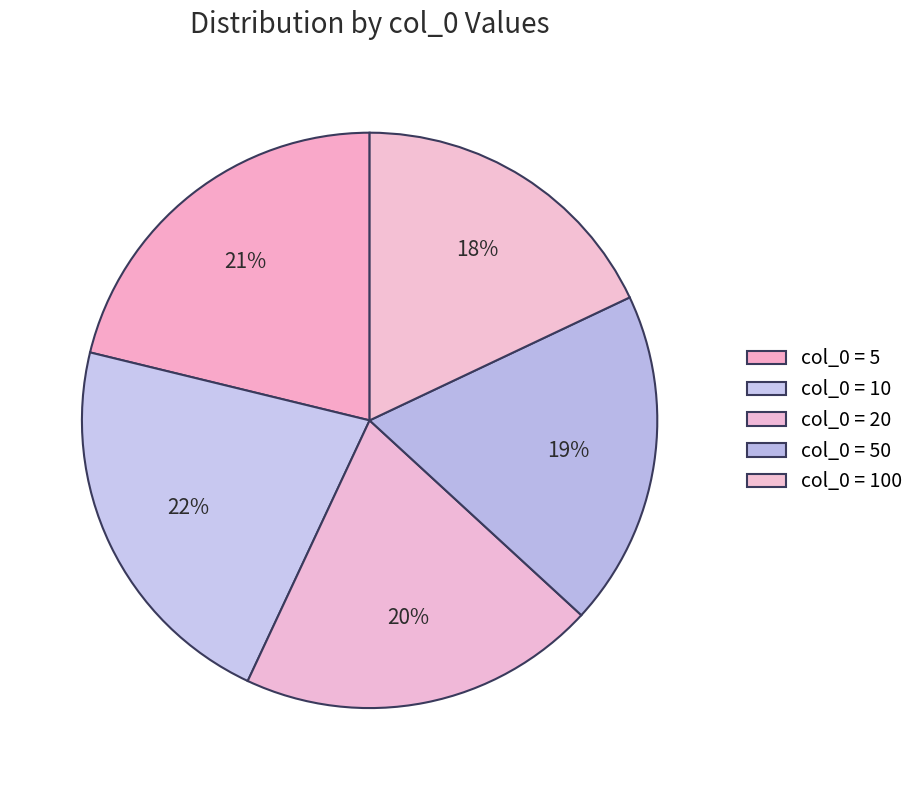

To the nearest percent, what is the average slice percentage?

20%